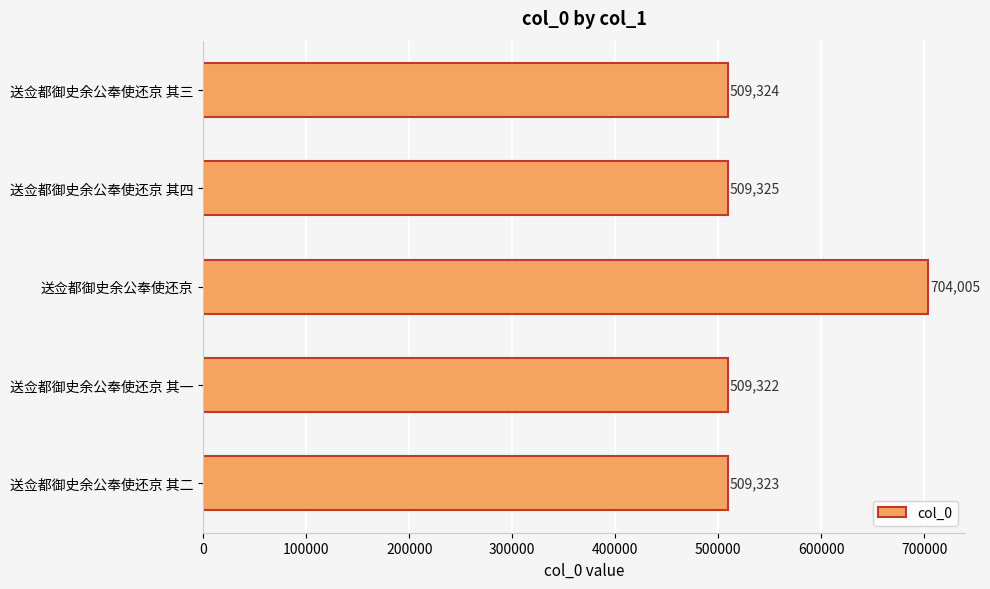

What is the value of the 3rd bar from the top?

704005